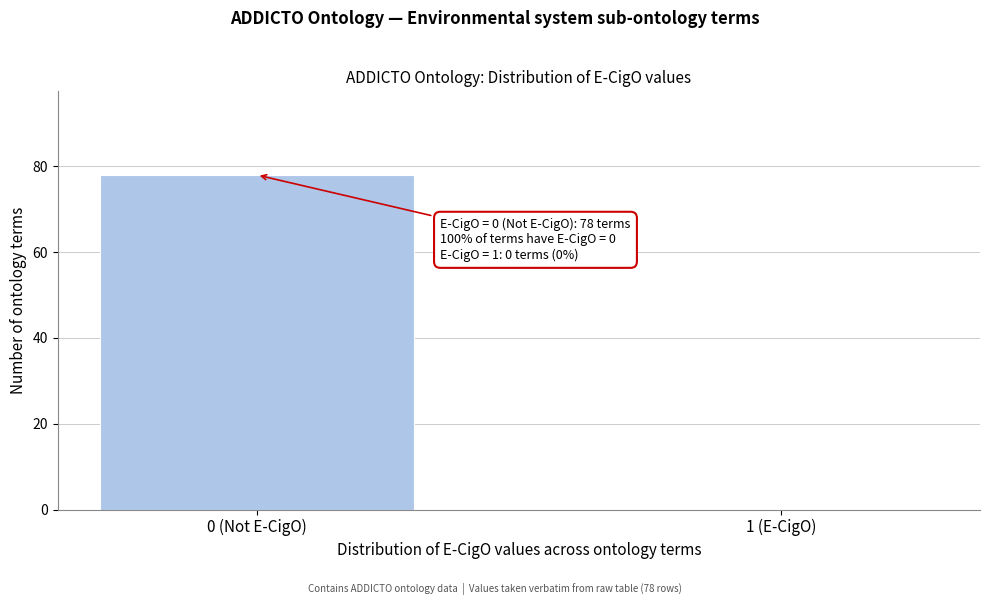

Reading right to left, what are all the values shown in this chart?

1 (E-CigO)=0	0 (Not E-CigO)=78